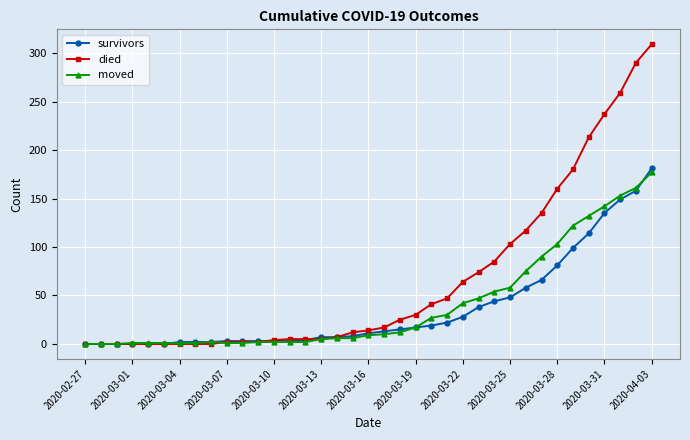

What is the maximum value shown in the chart?

309